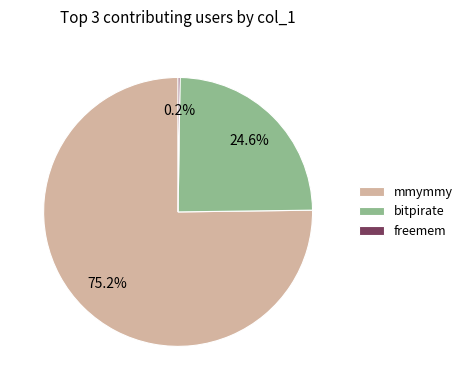

Which category accounts for the majority?

mmymmy